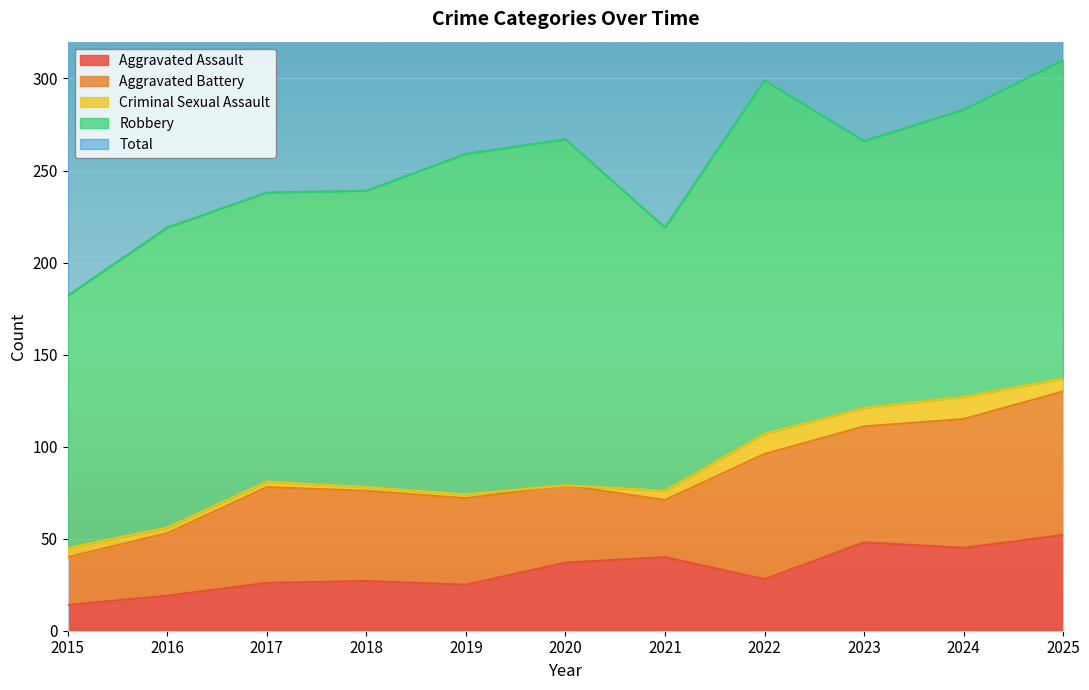

Count the number of categories in the chart.

11